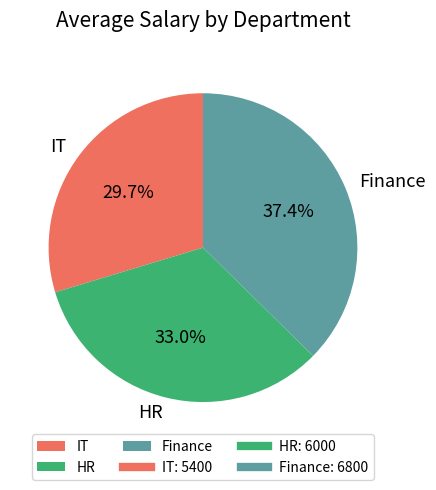

Do Finance and IT together represent more than half of the pie?

Yes